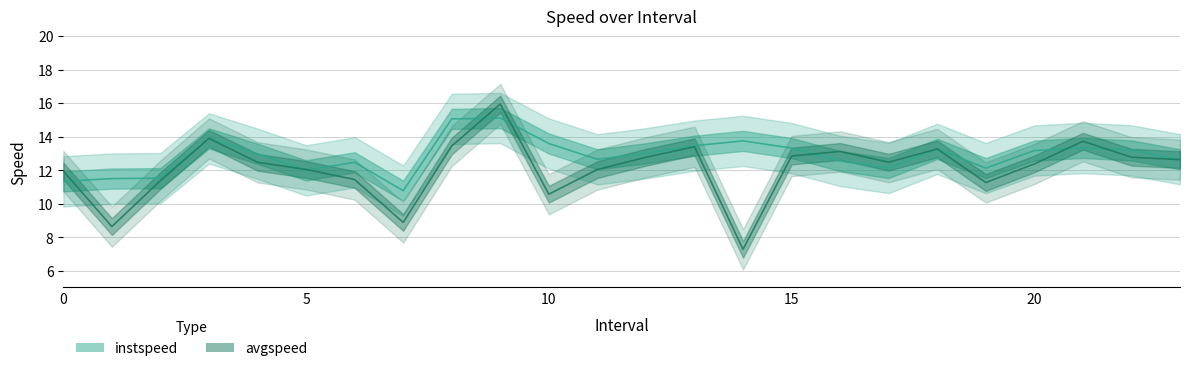

Is the value of instspeed at 2 greater than the value of avgspeed at 15?

No